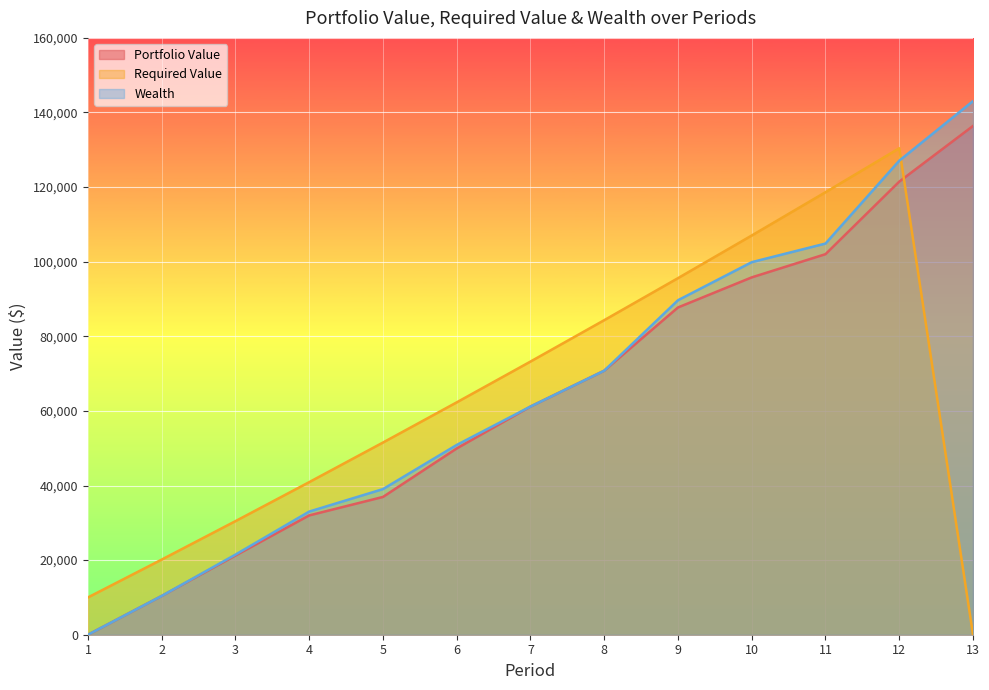

How many lines are shown in the chart?

3